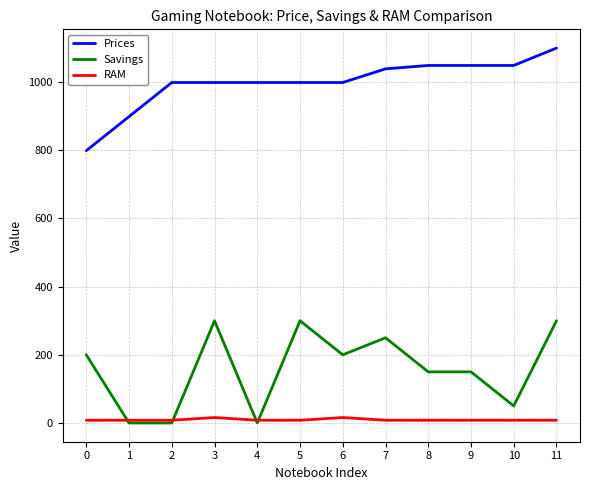

At which category is the sum across all series the highest?

11